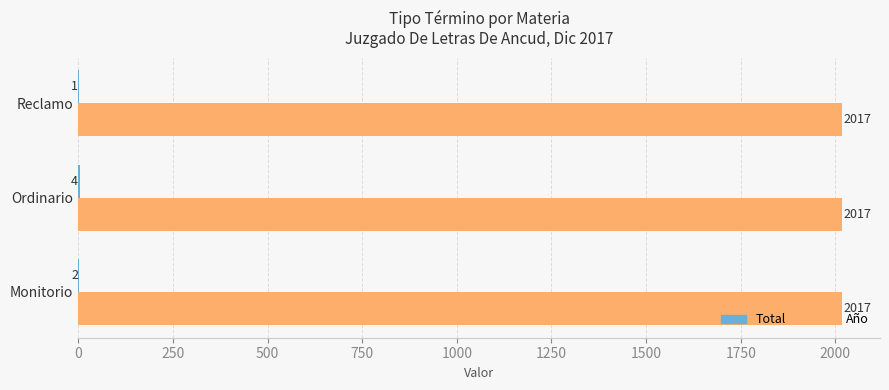

What value does the Año series have at Reclamo?

2017